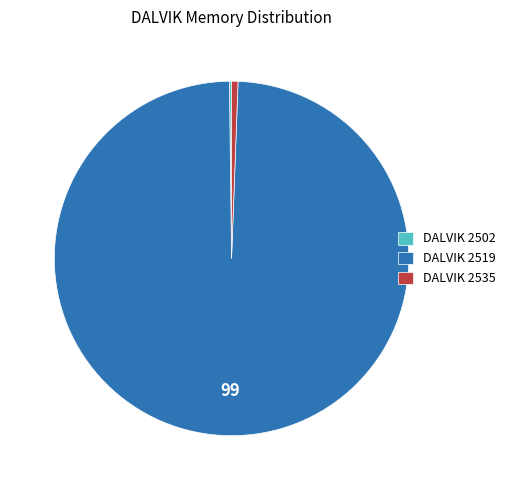

The DALVIK 2519 slice represents 89% of the pie. True or false?

False